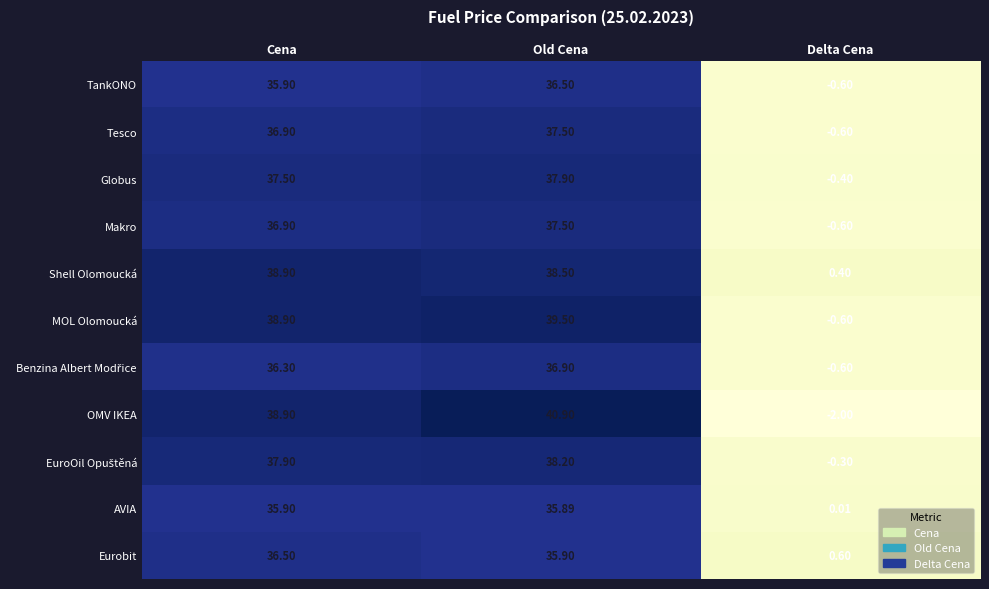

How many data points does each series have?

3